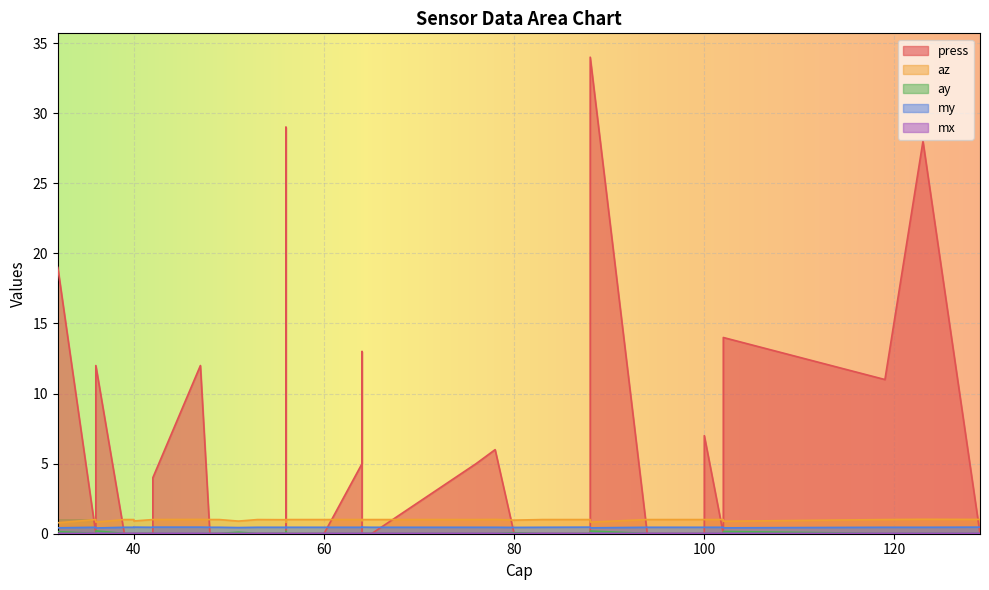

How many lines are shown in the chart?

5